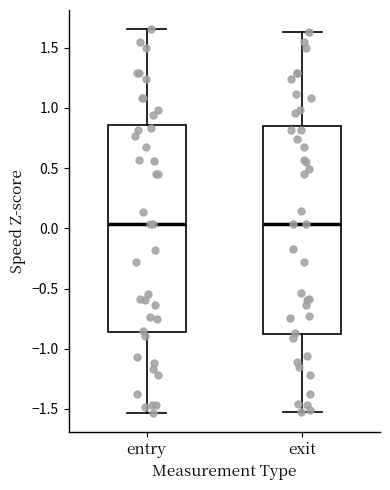

Where does the upper whisker of the box for entry end on the y-axis? The values are not printed on the chart, so give them approximately, as read against the axis.

1.65